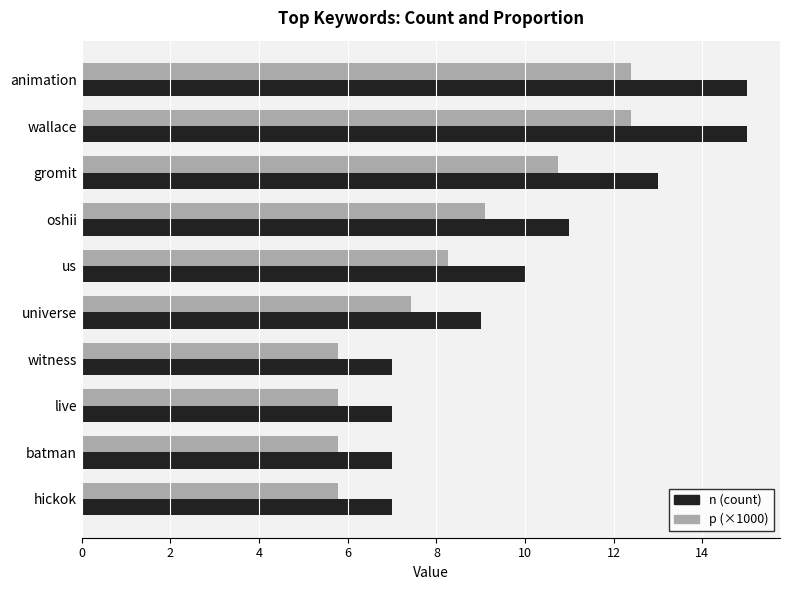

How many categories are shown in the chart?

10